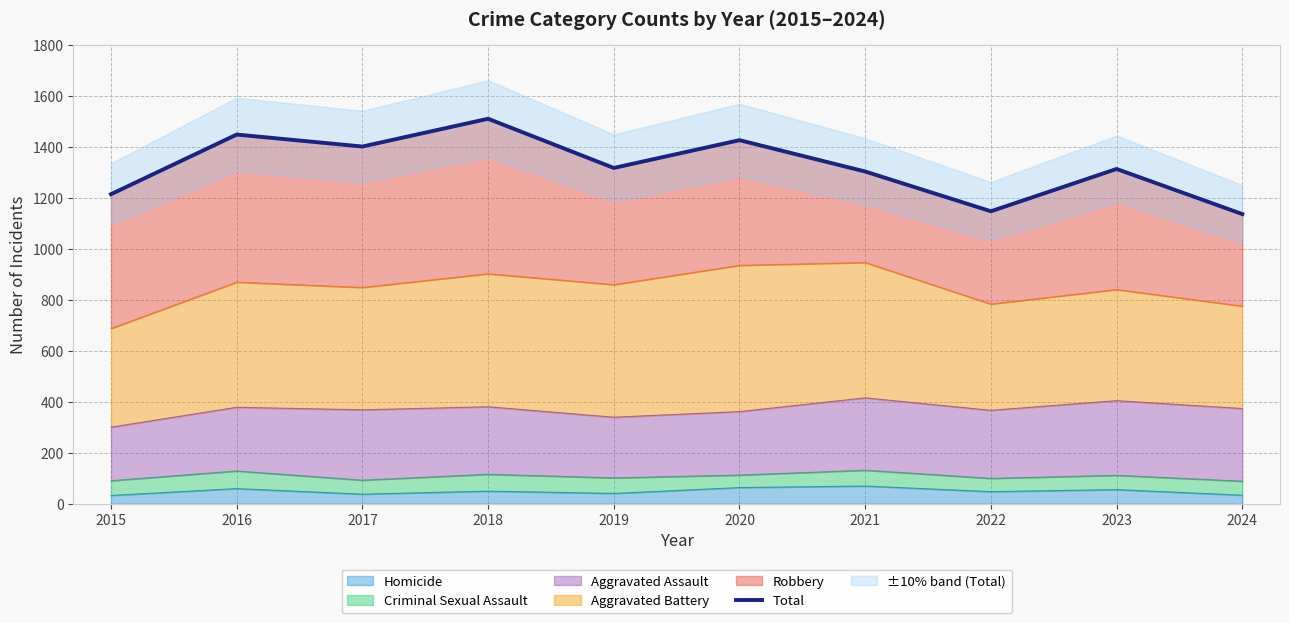

The chart shows a value of 1426 at 2020. True or false?

True